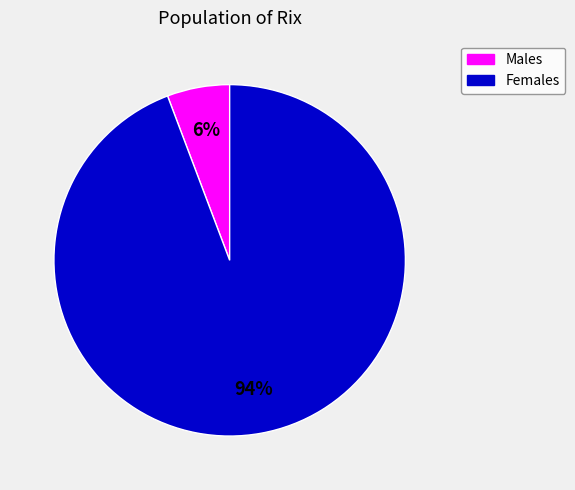

To the nearest percent, what is the average slice percentage?

50%